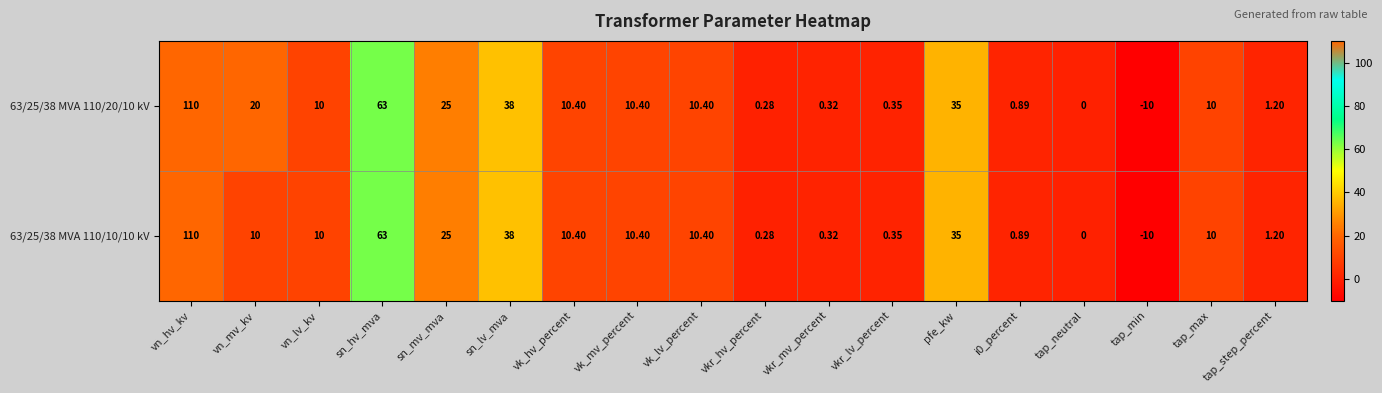

At which label does 63/25/38 MVA 110/20/10 kV first exceed 10?

vn_hv_kv